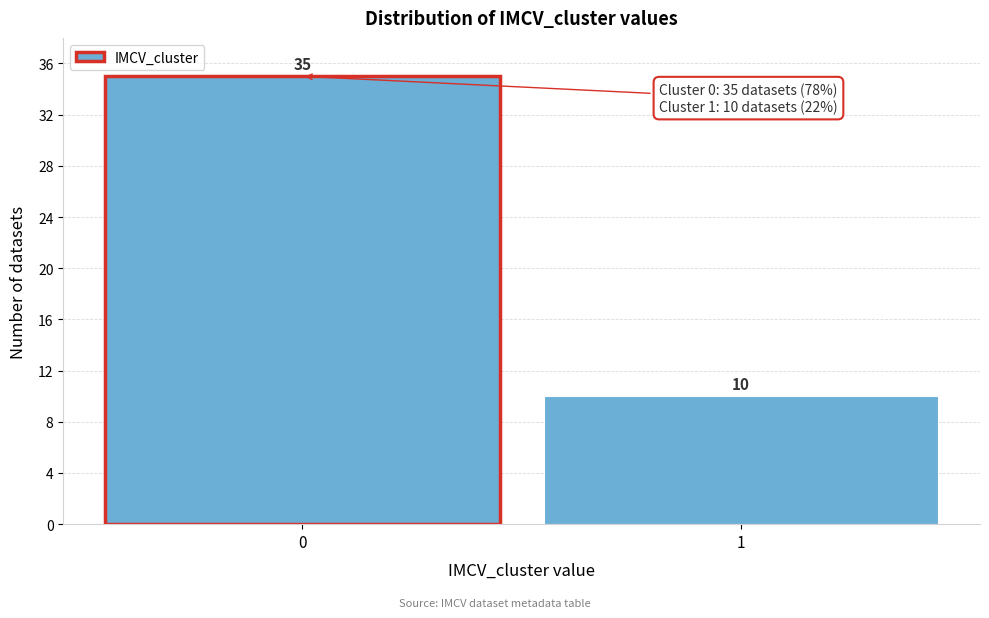

Reading left to right, extract all data points from this chart.

35	10